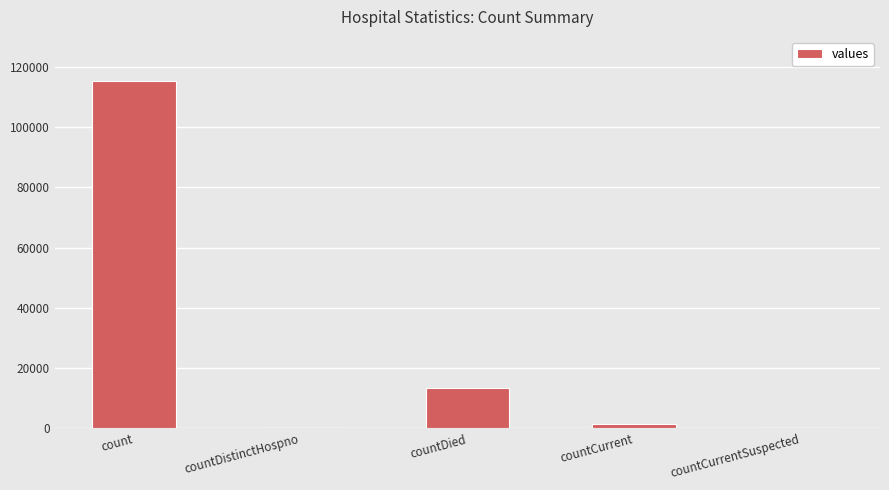

Between countDied and countDistinctHospno, which is larger?

countDied